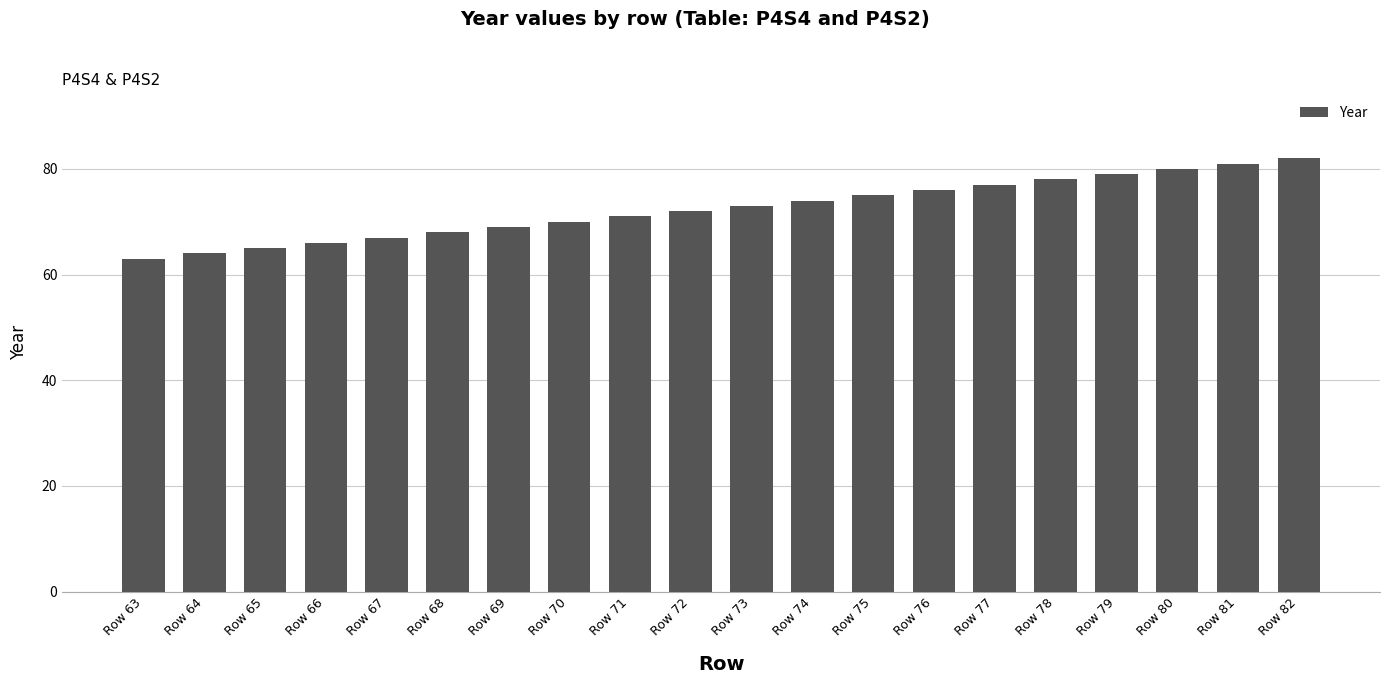

Rank the categories by value from highest to lowest.

Row 82, Row 81, Row 80, Row 79, Row 78, Row 77, Row 76, Row 75, Row 74, Row 73, Row 72, Row 71, Row 70, Row 69, Row 68, Row 67, Row 66, Row 65, Row 64, Row 63